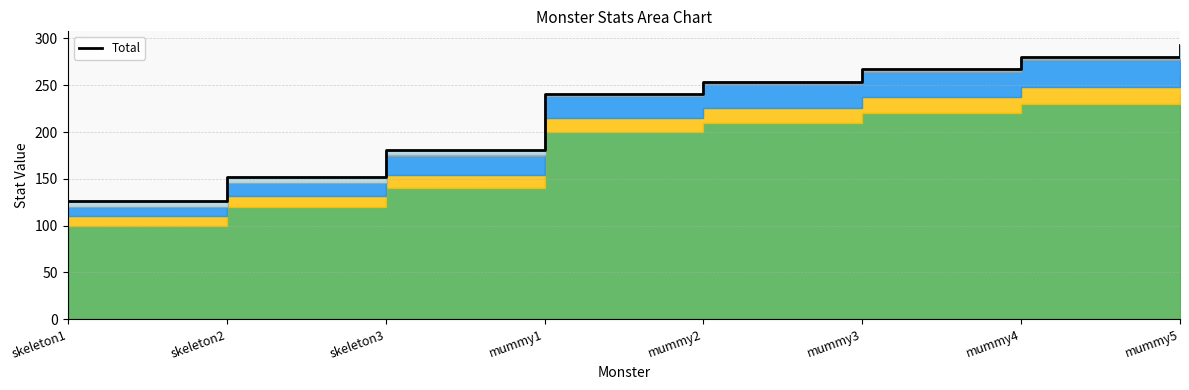

List the labels in order of value, smallest first.

skeleton1, skeleton2, skeleton3, mummy1, mummy2, mummy3, mummy4, mummy5